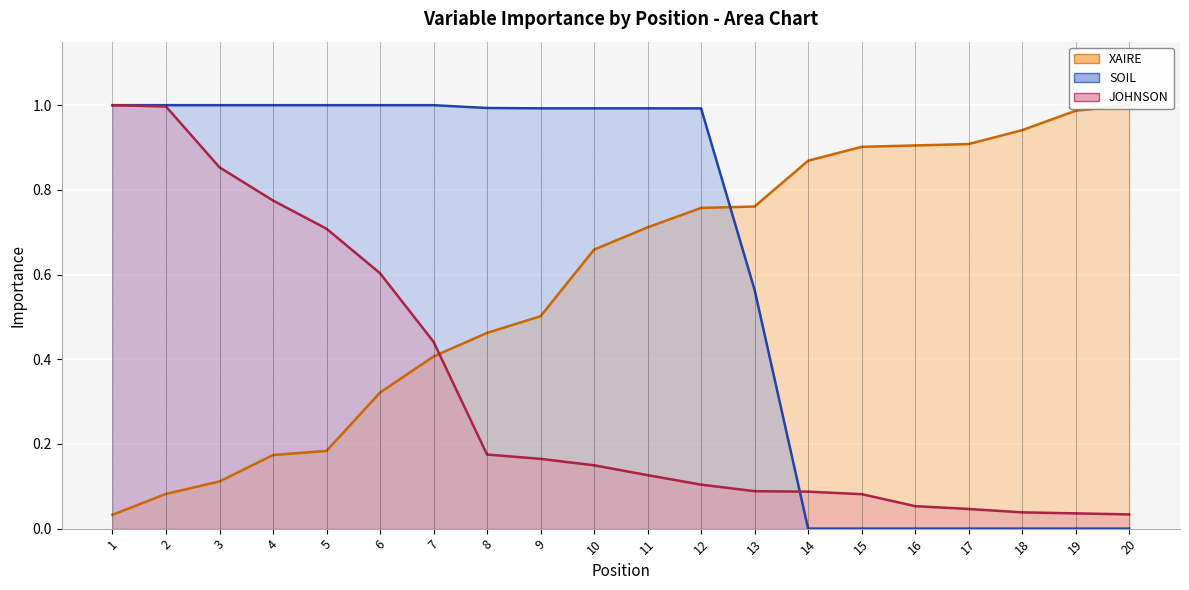

Reading left to right, extract all data points from this chart.

JOHNSON: 1.0	1.0	0.9	0.8	0.7	0.6	0.4	0.2	0.2	0.1	0.1	0.1	0.1	0.1	0.1	0.1	0.0	0.0	0.0	0.0
XAIRE: 0.0	0.1	0.1	0.2	0.2	0.3	0.4	0.5	0.5	0.7	0.7	0.8	0.8	0.9	0.9	0.9	0.9	0.9	1.0	1.0
SOIL: 1.0	1.0	1.0	1.0	1.0	1.0	1.0	1.0	1.0	1.0	1.0	1.0	0.6	0.0	0.0	0.0	0.0	0.0	0.0	0.0